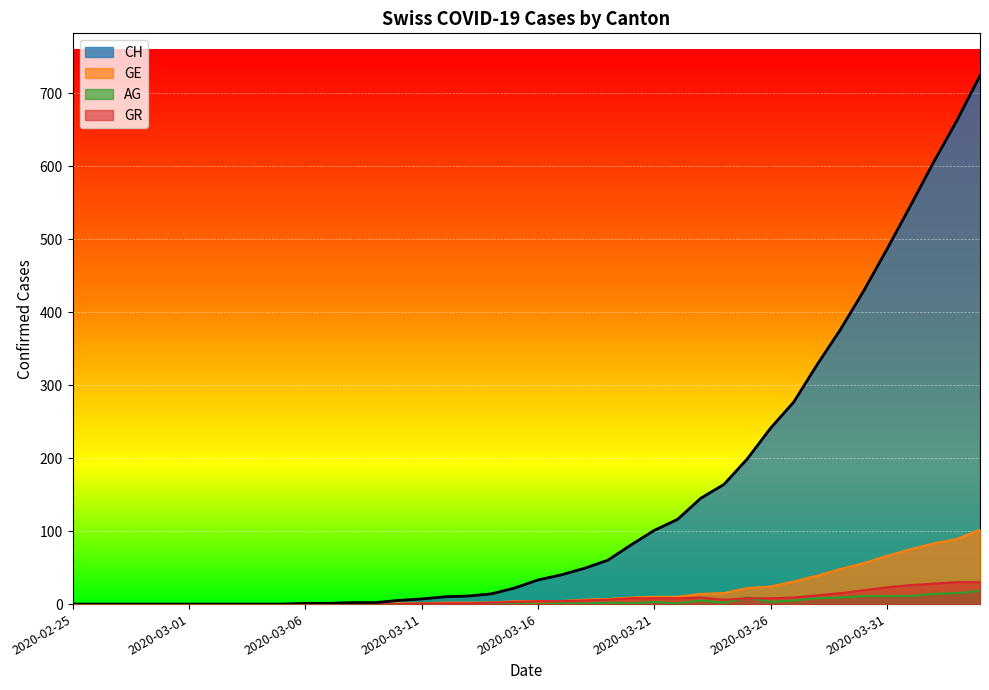

What is the label of the 7th point from the left?

2020-03-02